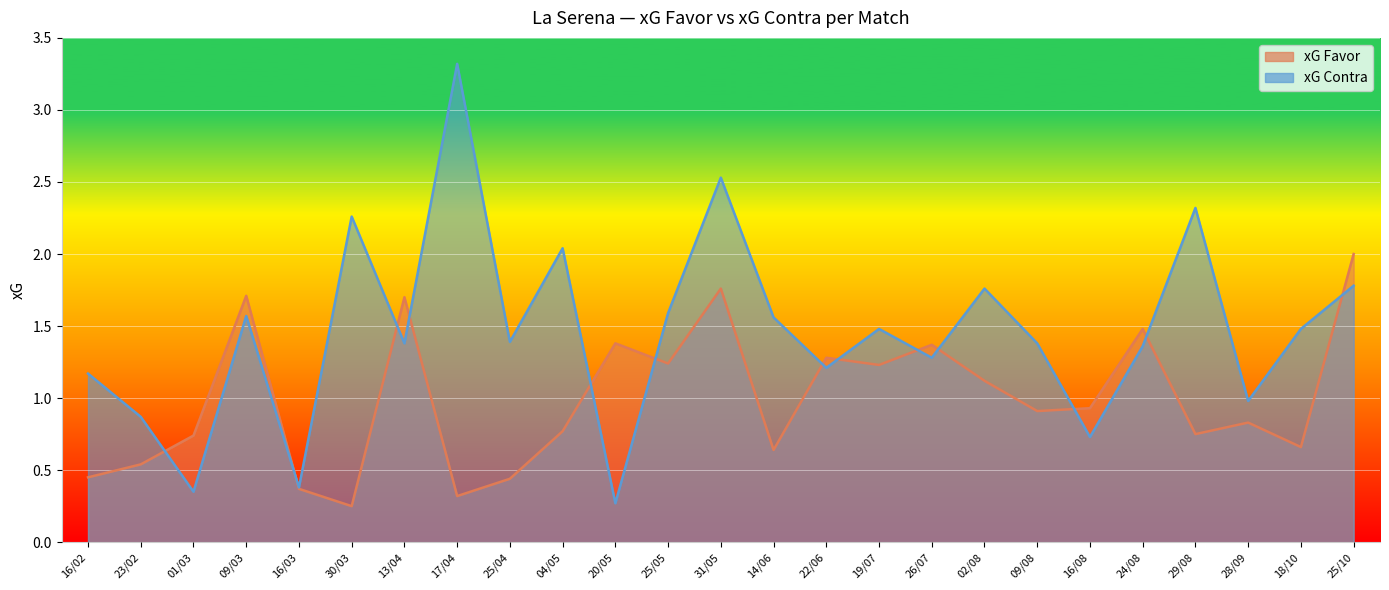

Reading left to right, what are all the values shown in this chart?

xG Favor: 16/02=0.5	23/02=0.5	01/03=0.7	09/03=1.7	16/03=0.4	30/03=0.2	13/04=1.7	17/04=0.3	25/04=0.4	04/05=0.8	20/05=1.4	25/05=1.2	31/05=1.8	14/06=0.6	22/06=1.3	19/07=1.2	26/07=1.4	02/08=1.1	09/08=0.9	16/08=0.9	24/08=1.5	29/08=0.8	28/09=0.8	18/10=0.7	25/10=2.0
xG Contra: 16/02=1.2	23/02=0.9	01/03=0.3	09/03=1.6	16/03=0.4	30/03=2.3	13/04=1.4	17/04=3.3	25/04=1.4	04/05=2.0	20/05=0.3	25/05=1.6	31/05=2.5	14/06=1.6	22/06=1.2	19/07=1.5	26/07=1.3	02/08=1.8	09/08=1.4	16/08=0.7	24/08=1.4	29/08=2.3	28/09=1.0	18/10=1.5	25/10=1.8